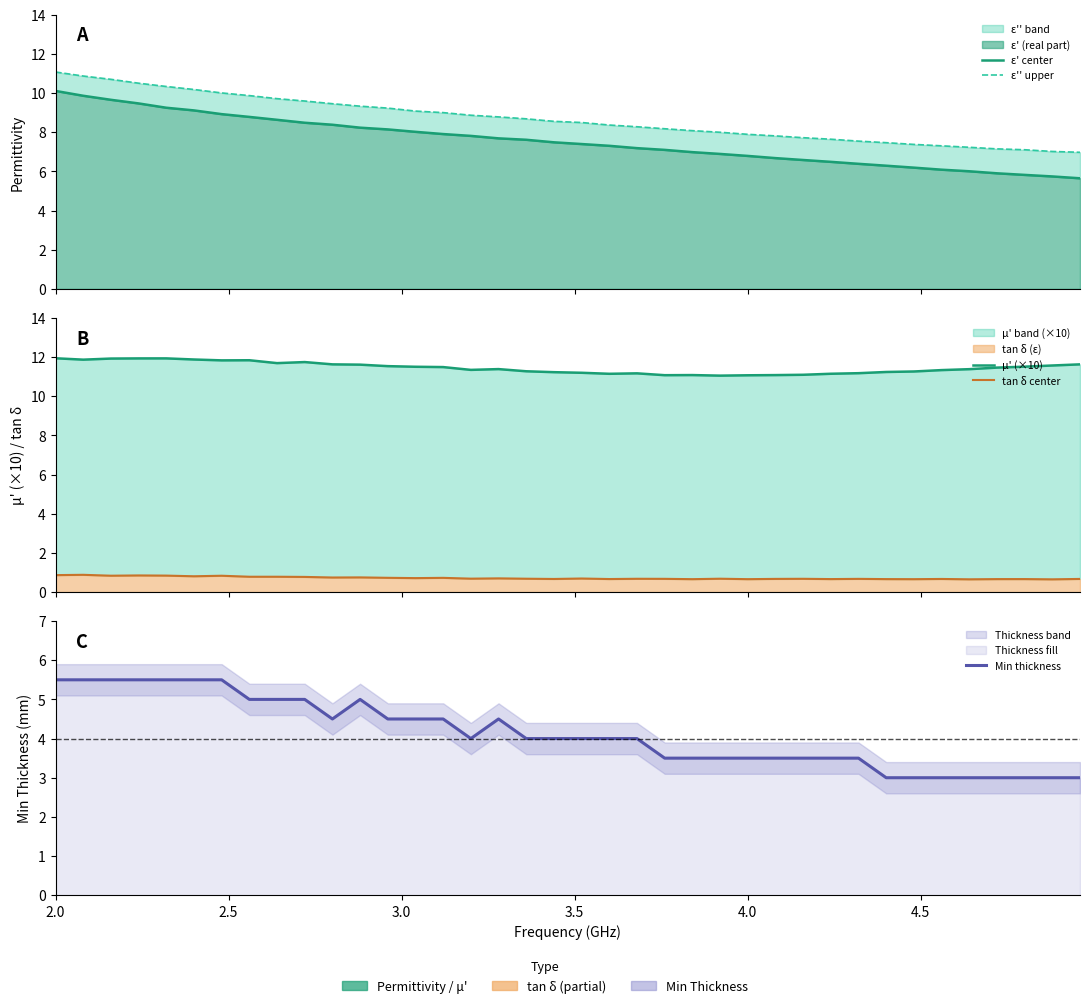

What are all the series names shown in the legend?

ε' center, ε'' upper, μ' (×10), tan δ center, Min thickness